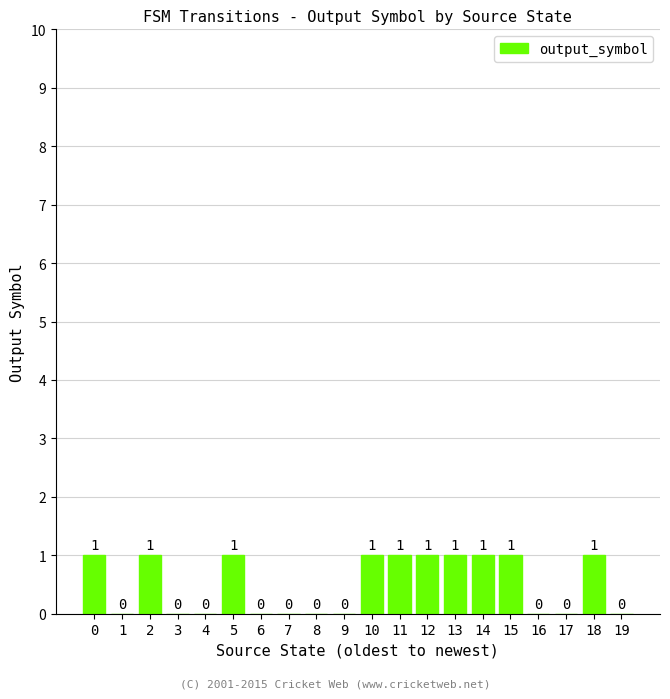

How many categories are shown in the chart?

20